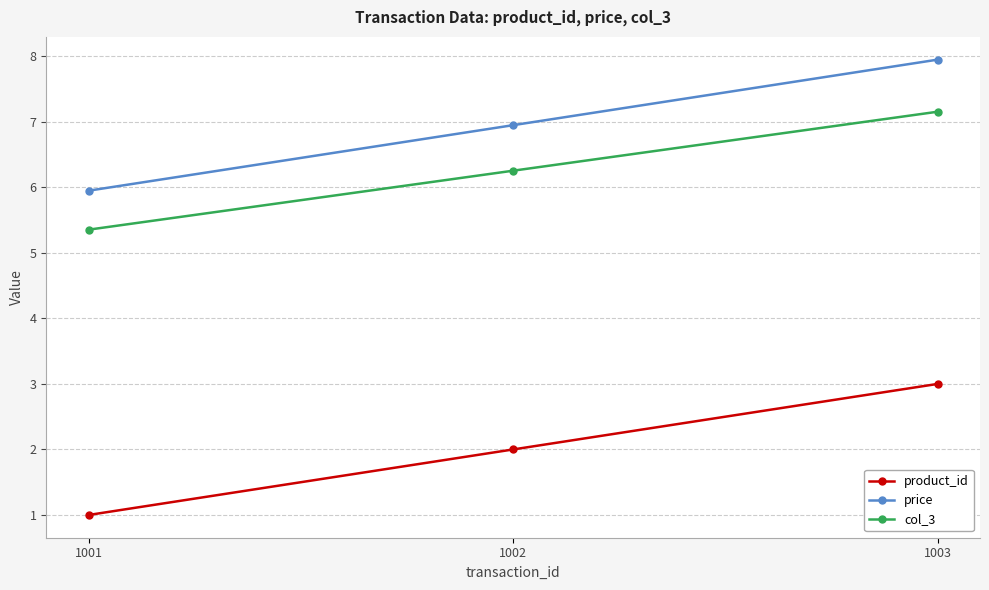

What is the value of the col_3 point at the 1st from the left?

5.4